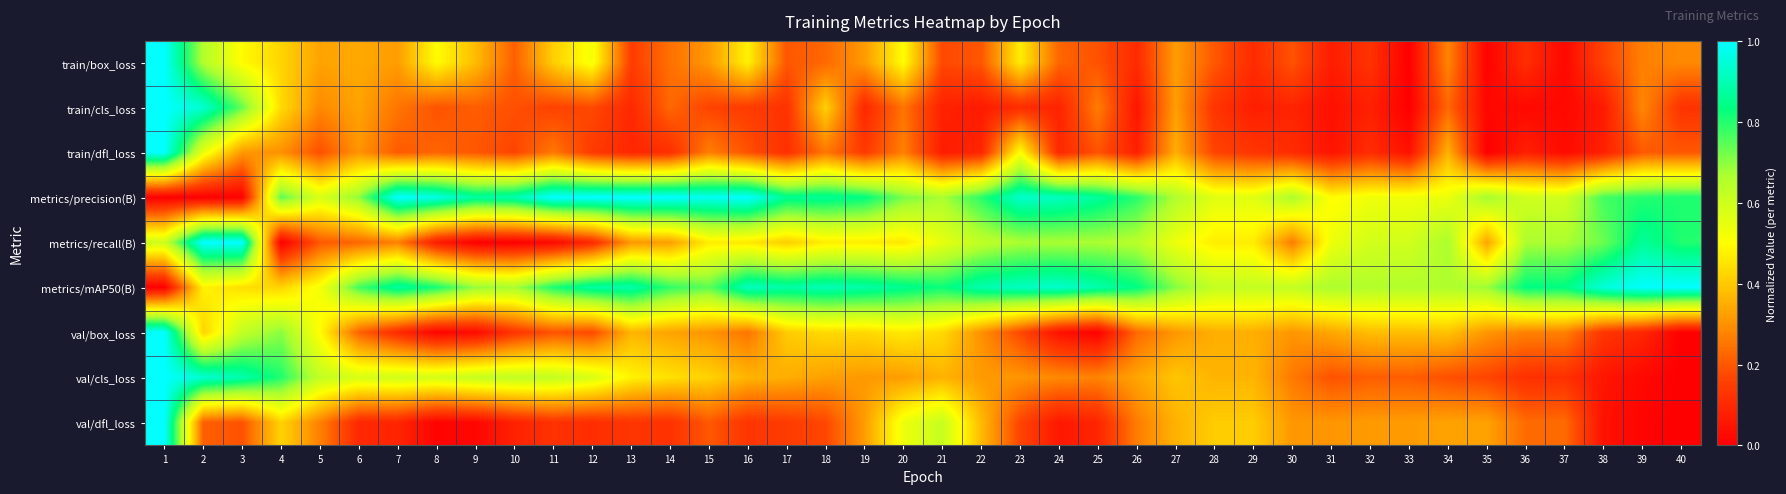

Which series has the largest total across all categories?

metrics/mAP50(B)